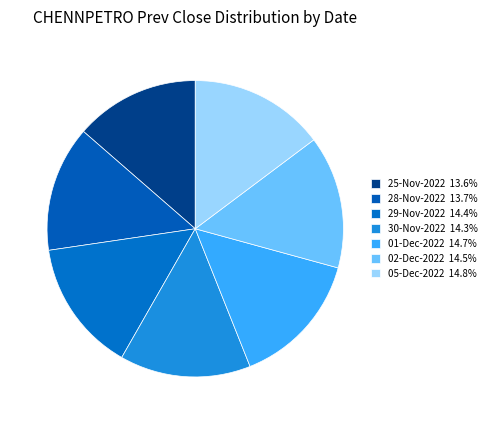

Is it true that 28-Nov-2022 is 8% of the pie?

False